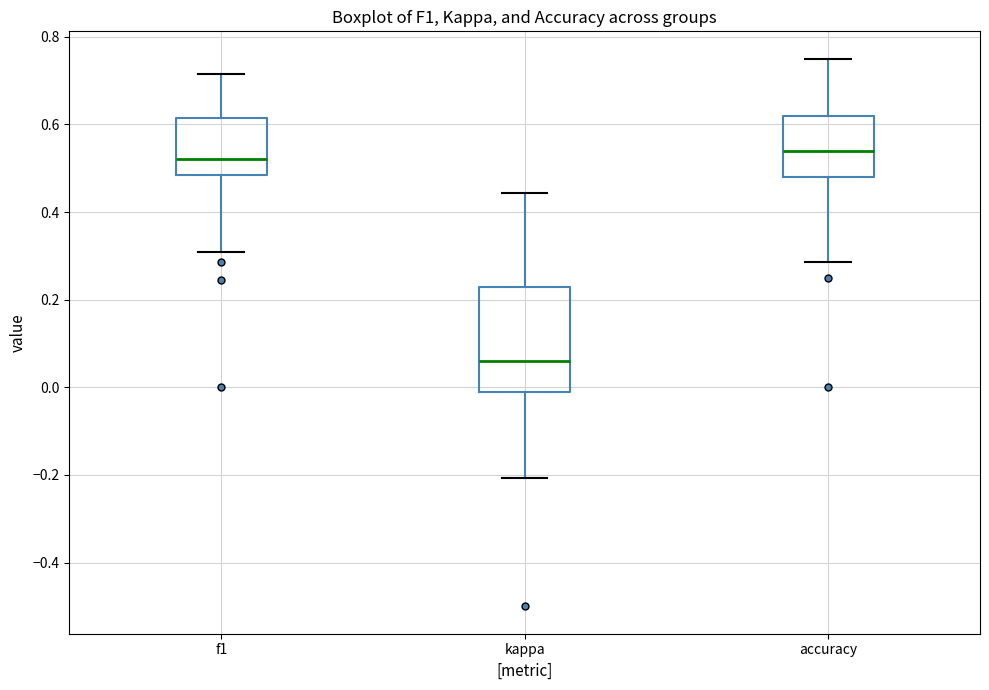

Where is the lower edge of the box for accuracy on the y-axis? The values are not printed on the chart, so give them approximately, as read against the axis.

0.48